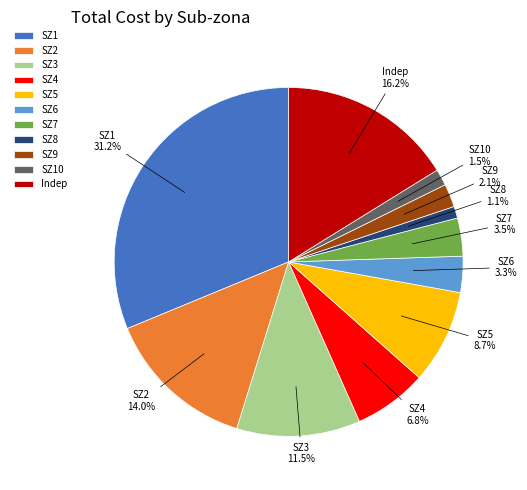

Which slice is the largest?

SZ1